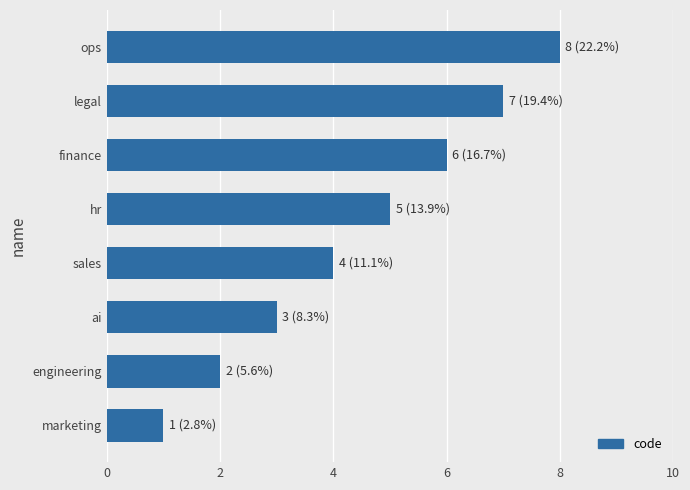

Which has a higher value, finance or engineering?

finance